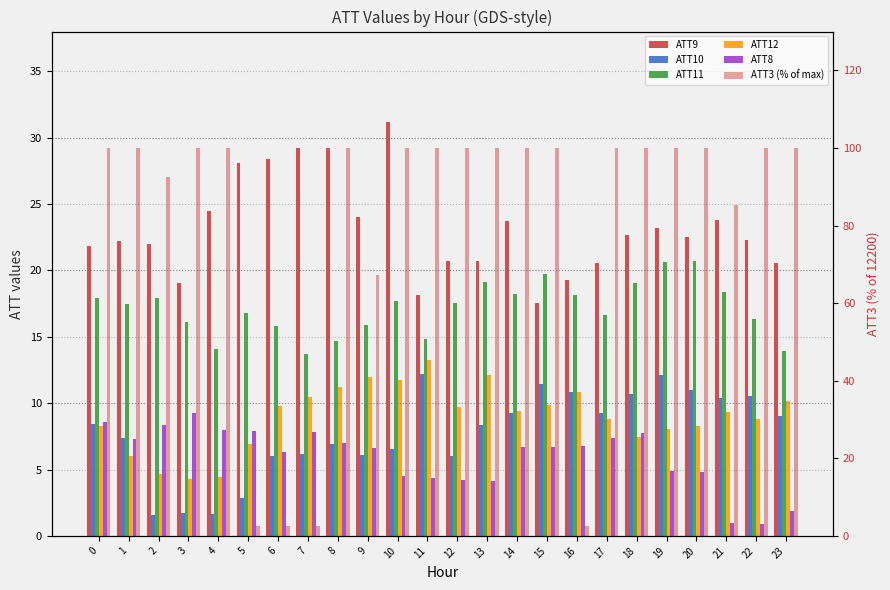

True or false: ATT10 has a value of 1.7 at 3.

True